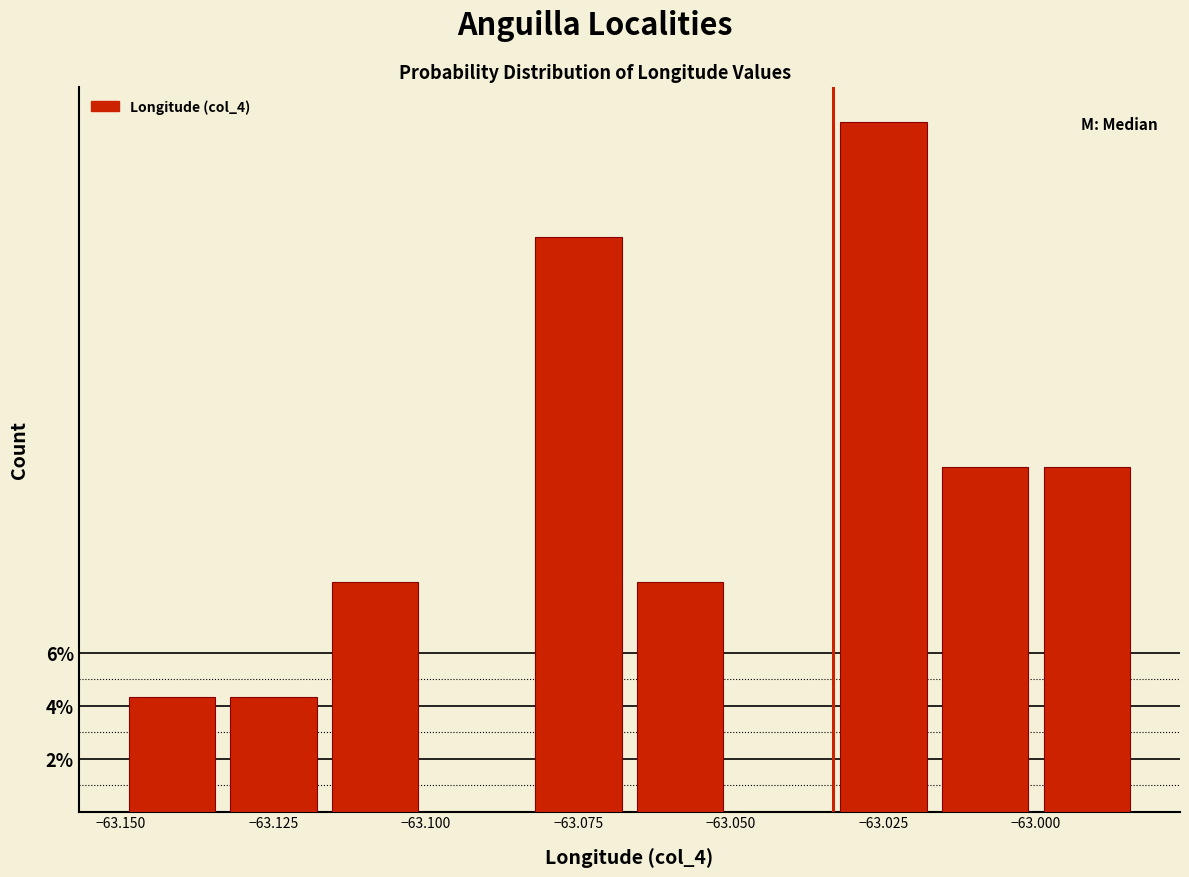

Read against the x-axis, roughly where is the centre of the tallest bar?

-63.025